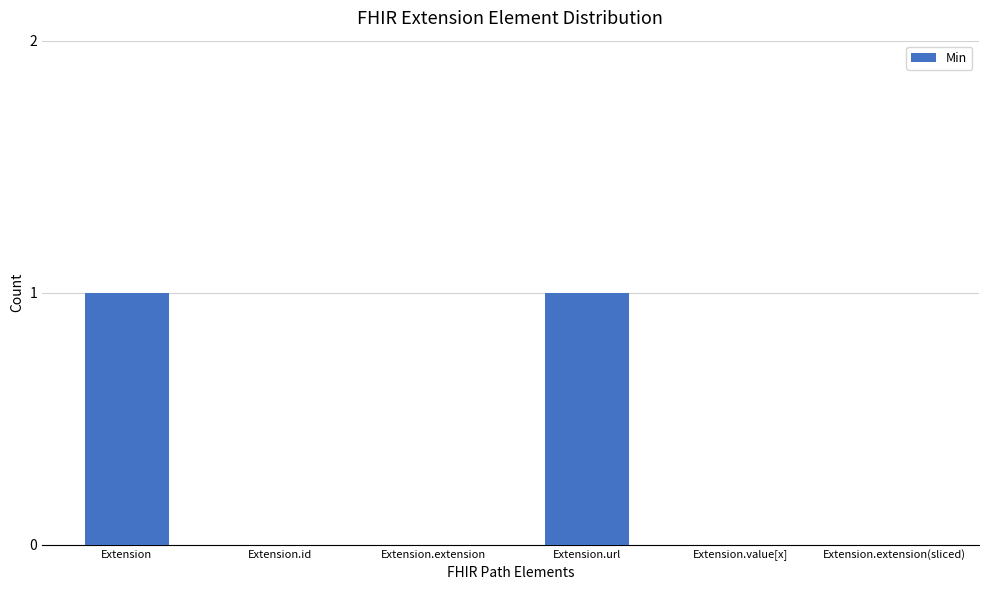

Which has a higher value, Extension or Extension.id?

Extension